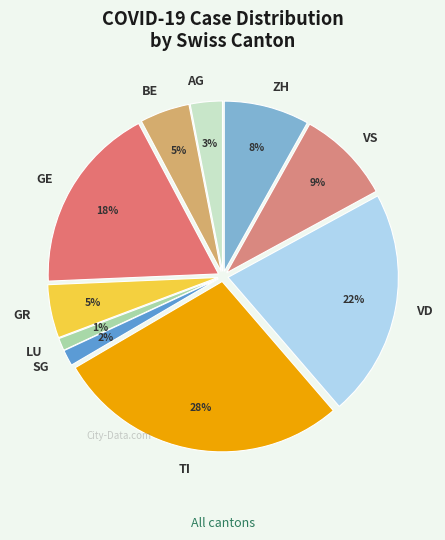

To the nearest percent, what is the difference between the AG and VS slice percentages?

6%